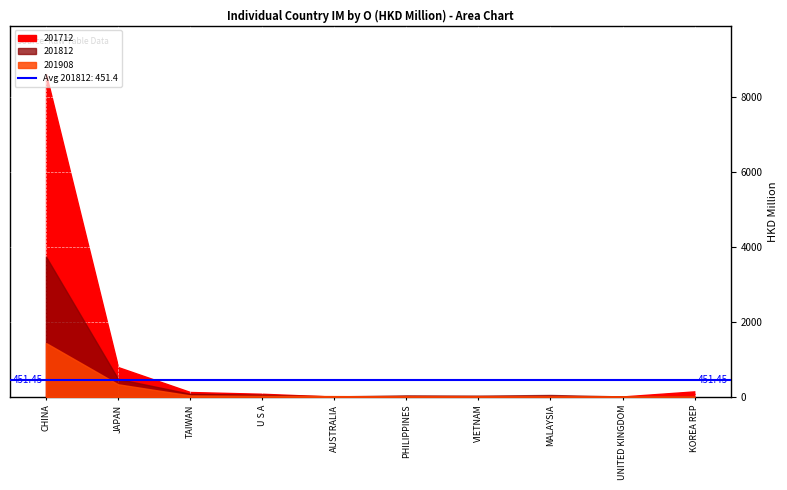

What is the value of the 201712 point at the 10th from the left?

146.7